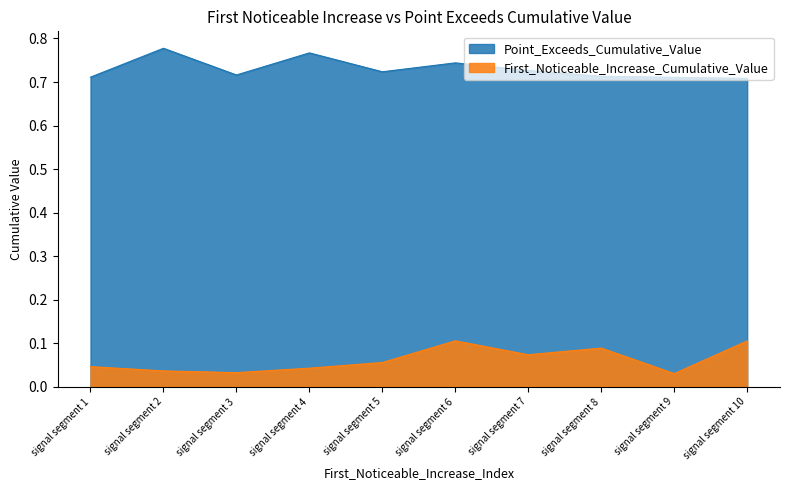

True or false: Point_Exceeds_Cumulative_Value has more than 1 interior local peaks.

True